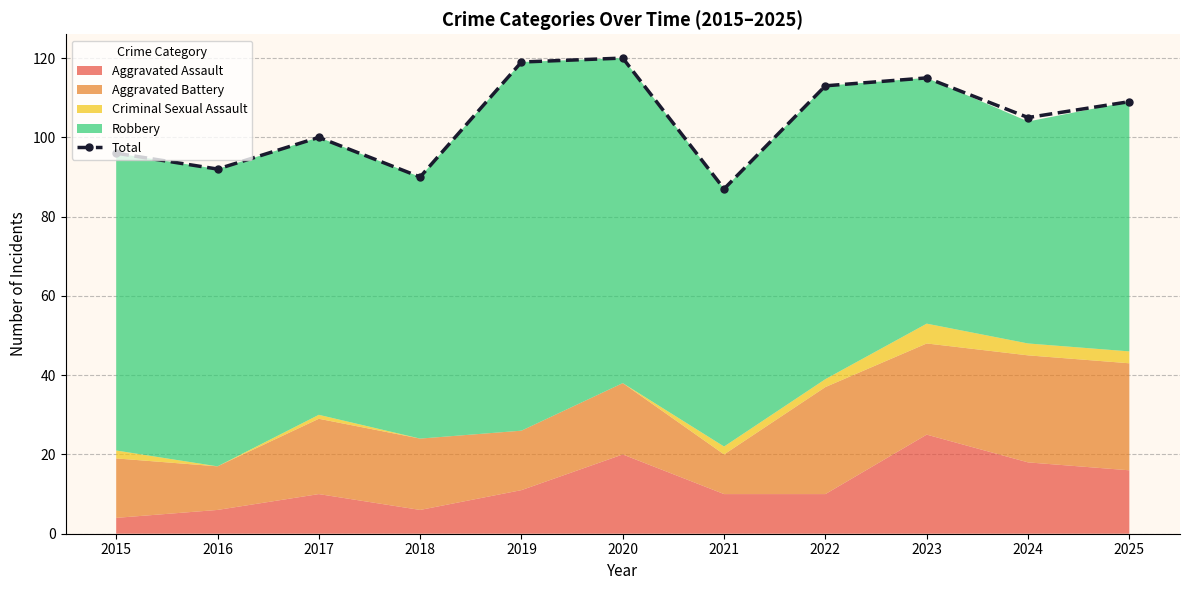

Between 2019 and 2017, which is larger?

2019